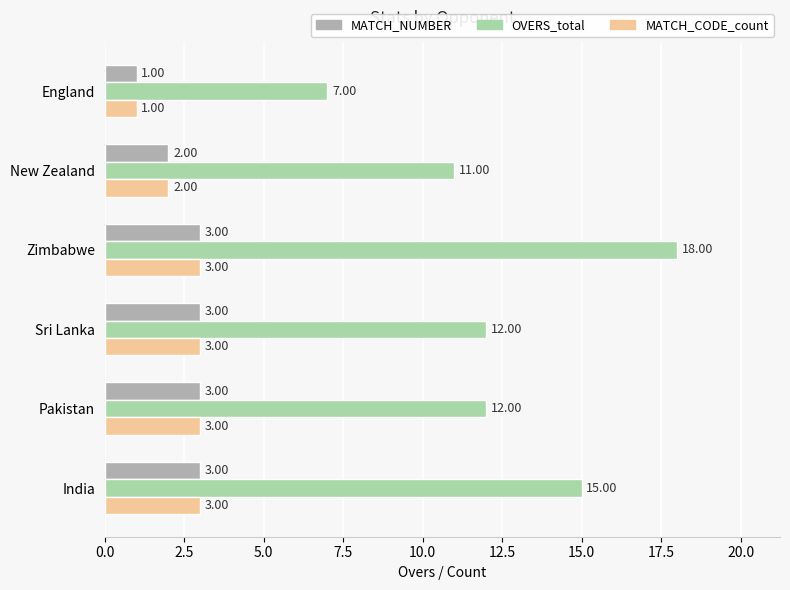

How many values in the MATCH_NUMBER series are below 3?

2